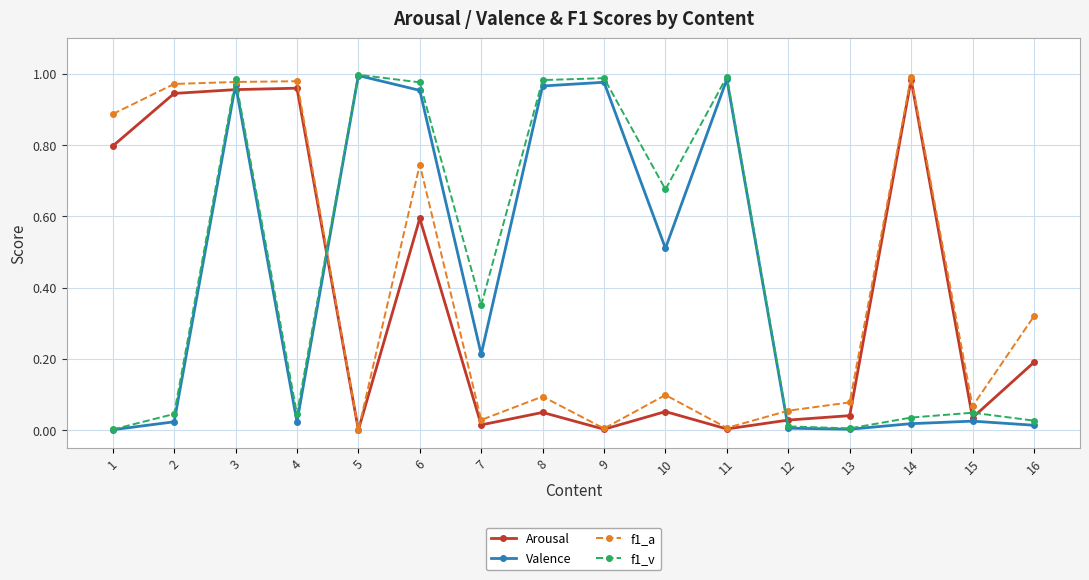

True or false: Valence has a value of 0.0 at 1.

True